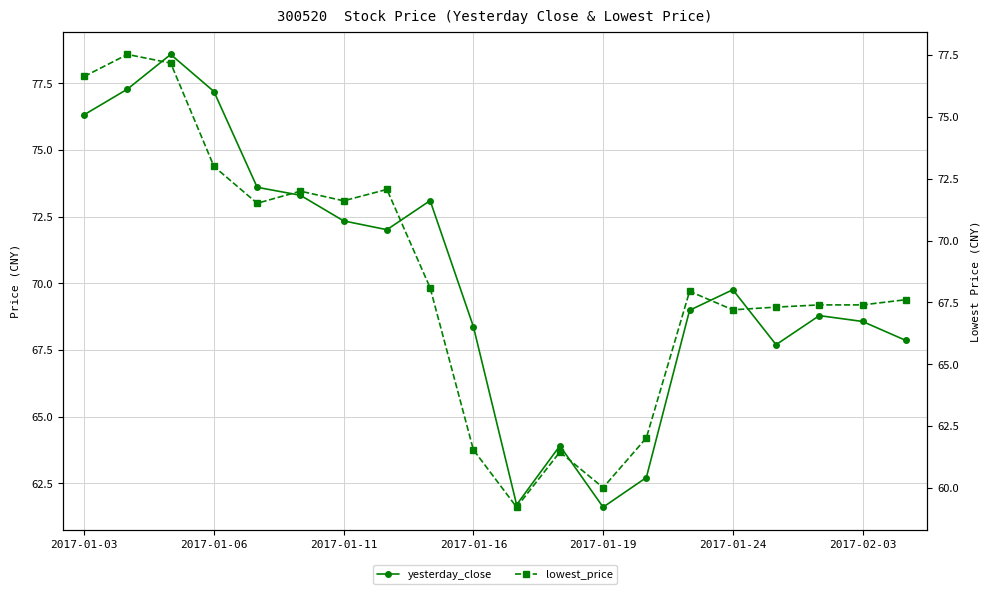

After their last crossing, which series has the higher values: lowest_price or yesterday_close?

yesterday_close